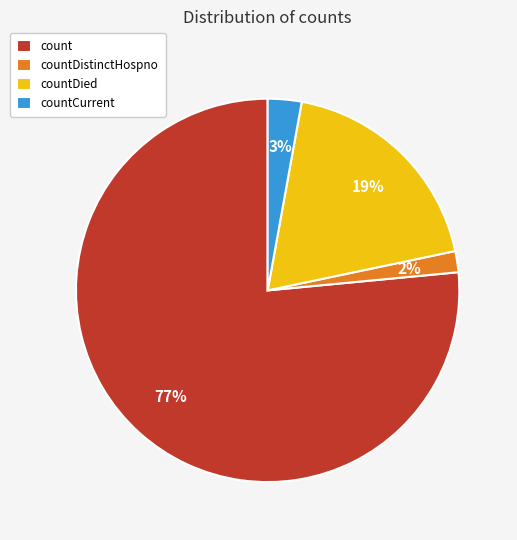

To the nearest percent, what is the average slice percentage?

25%